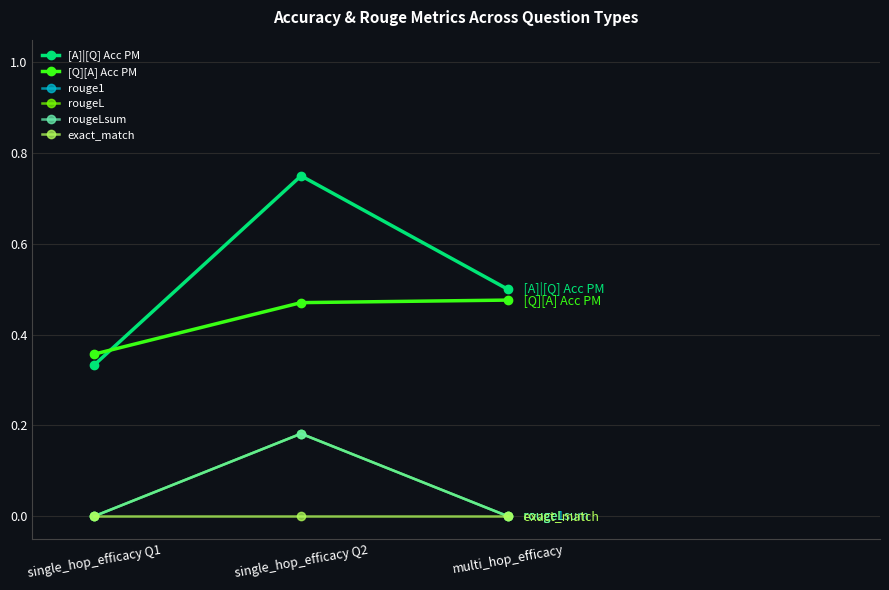

Is this an area chart (filled region under the line)?

No